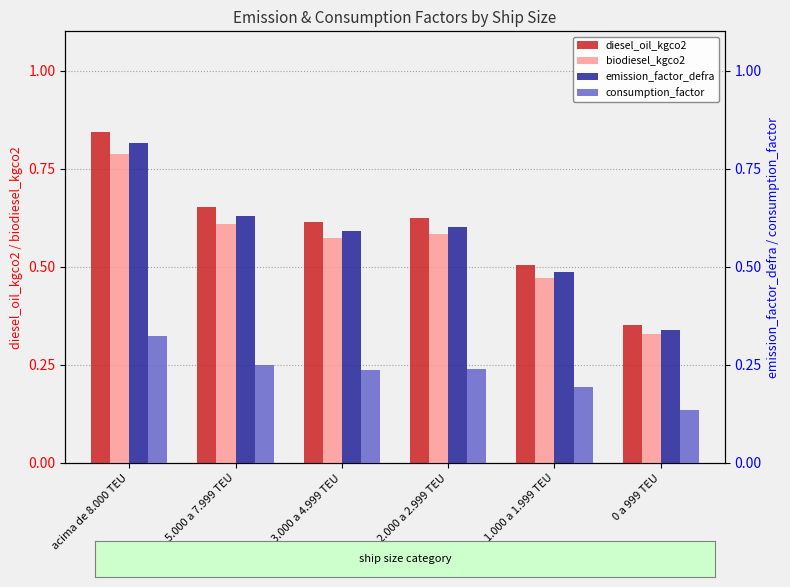

What is the label of the 5th bar from the left?

1.000 a 1.999 TEU